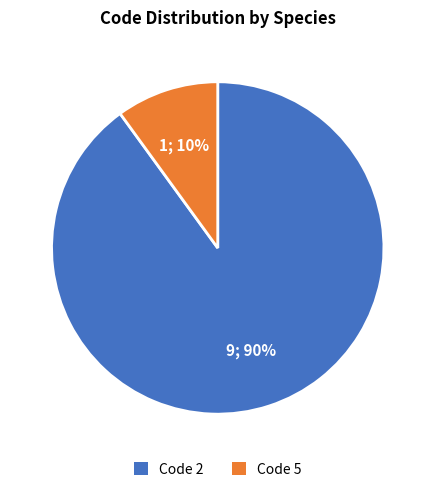

To the nearest percent, what is the average slice percentage?

50%